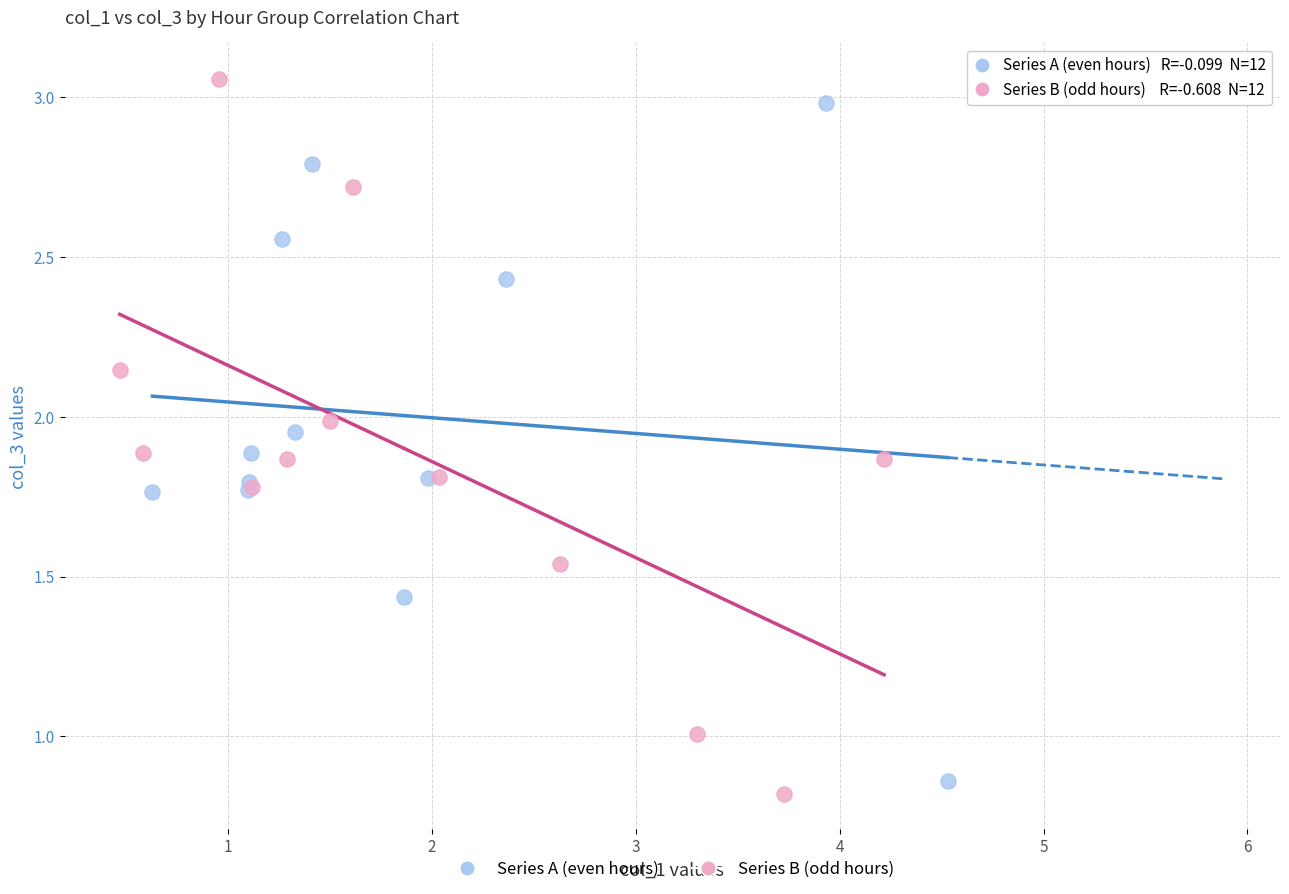

Which series has the largest Y range (max minus min)?

Series B (odd hours)